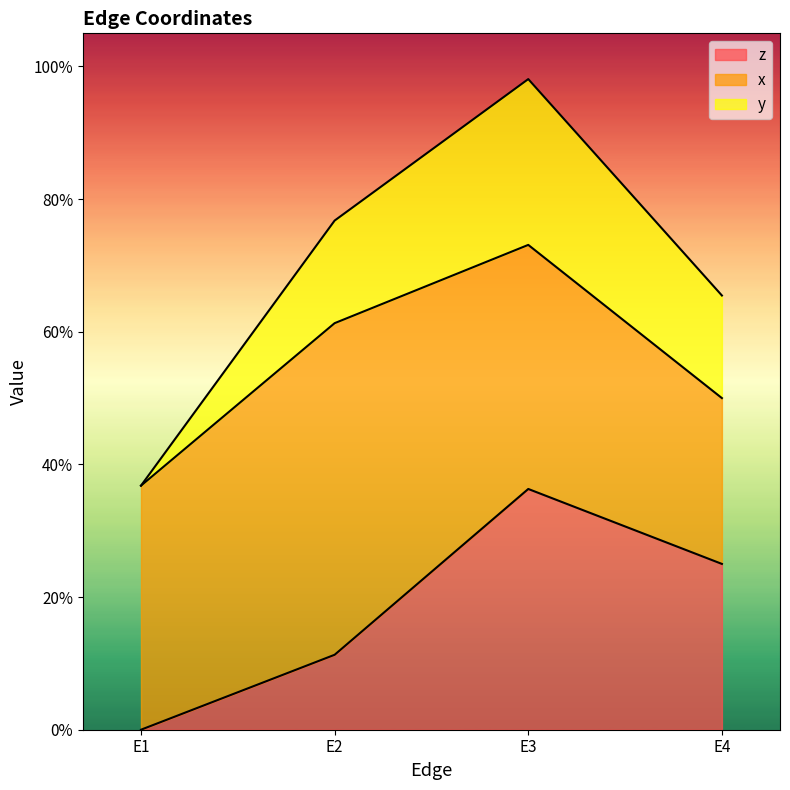

At which label does z reach its peak?

E3